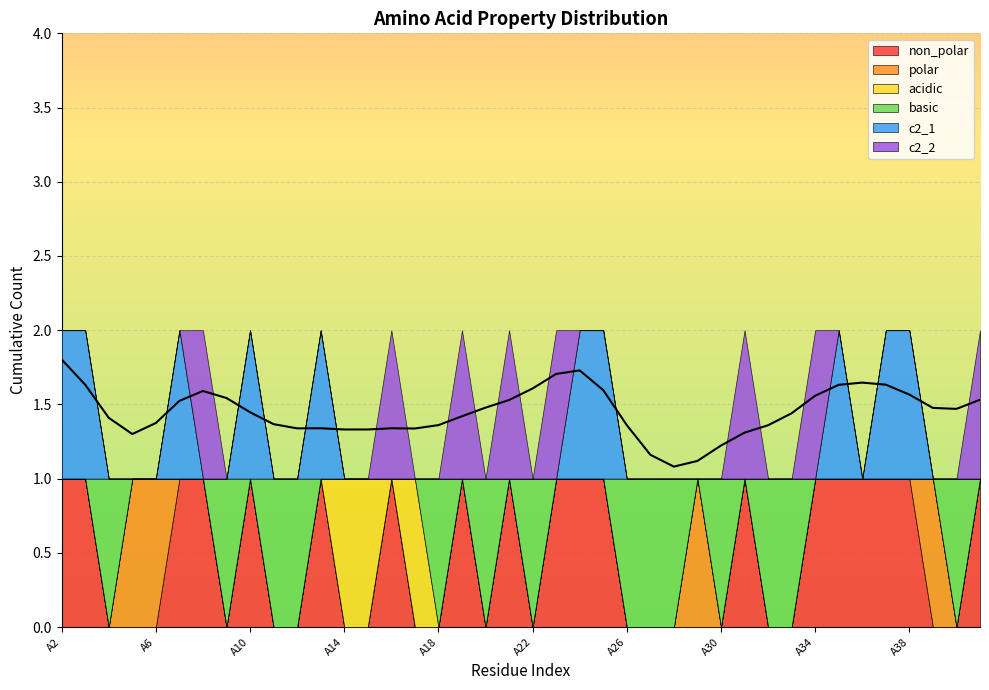

List the labels in order of basic value, smallest first.

A2, A3, A5, A6, A7, A8, A10, A13, A14, A15, A16, A17, A19, A21, A23, A24, A25, A29, A31, A34, A35, A36, A37, A38, A39, A41, A4, A9, A11, A12, A18, A20, A22, A26, A27, A28, A30, A32, A33, A40